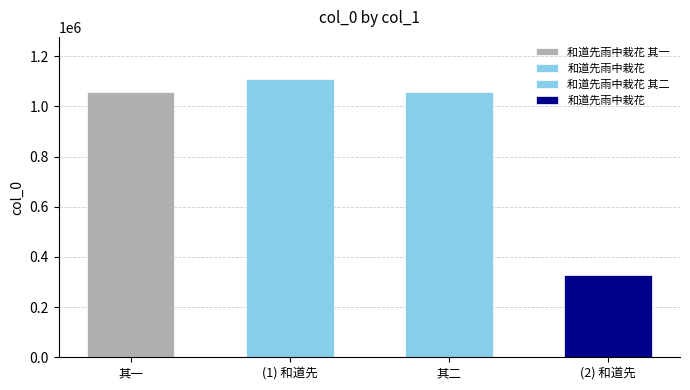

The chart shows a value of 500156 at 和道先雨中栽花. True or false?

False